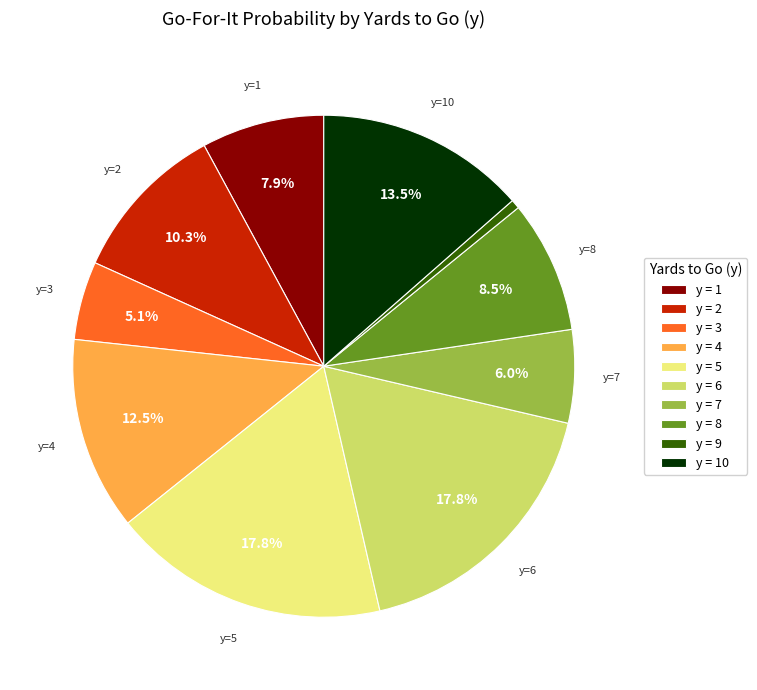

Which has a higher value, y = 2 or y = 10?

y = 10